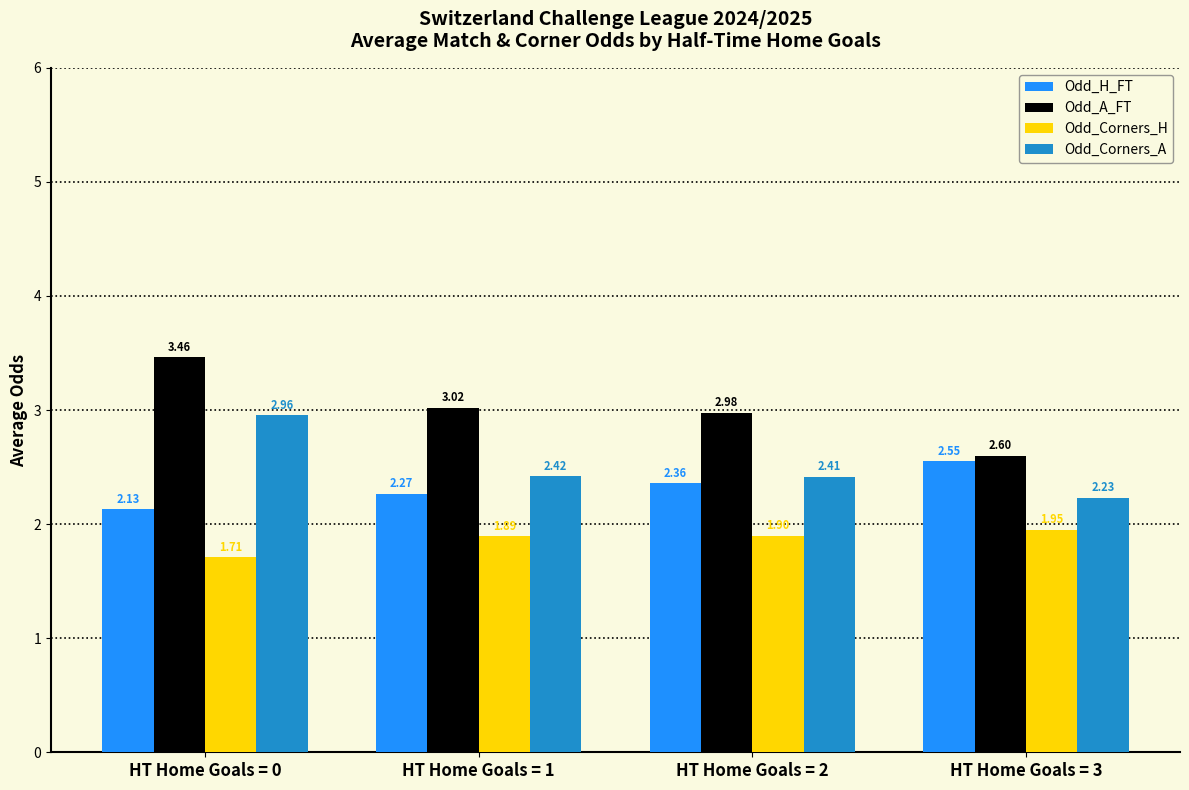

What is the minimum value for Odd_A_FT?

2.6